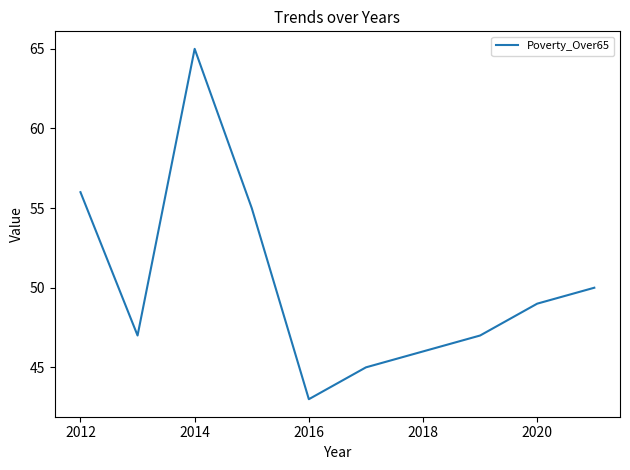

What is the maximum value shown in the chart?

65